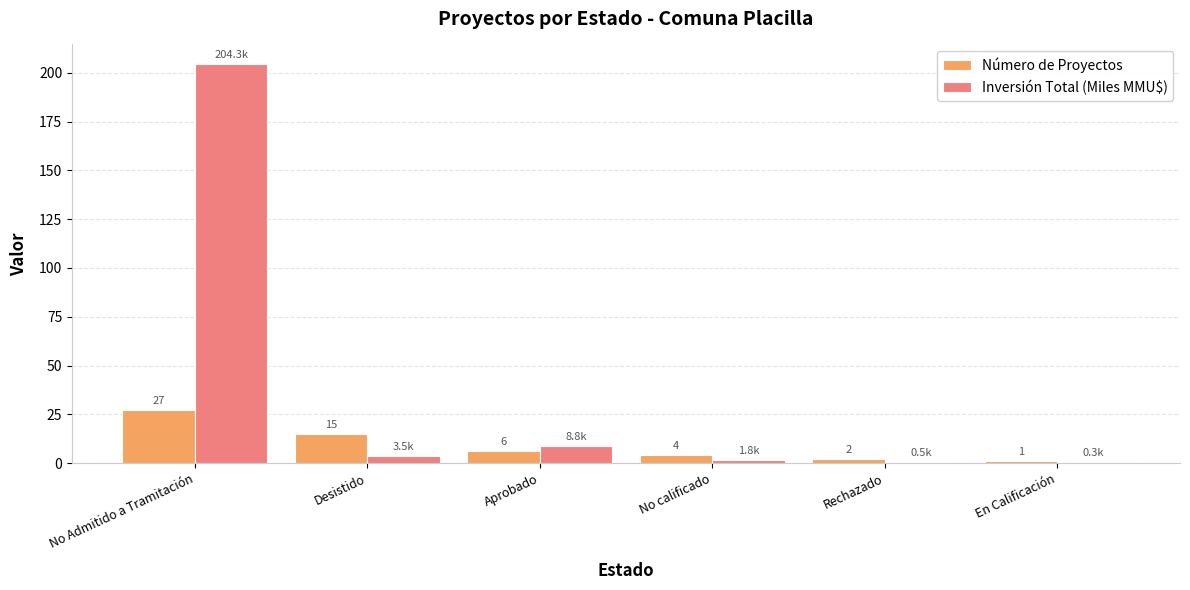

Which category has the highest value in the Número de Proyectos series?

No Admitido a Tramitación